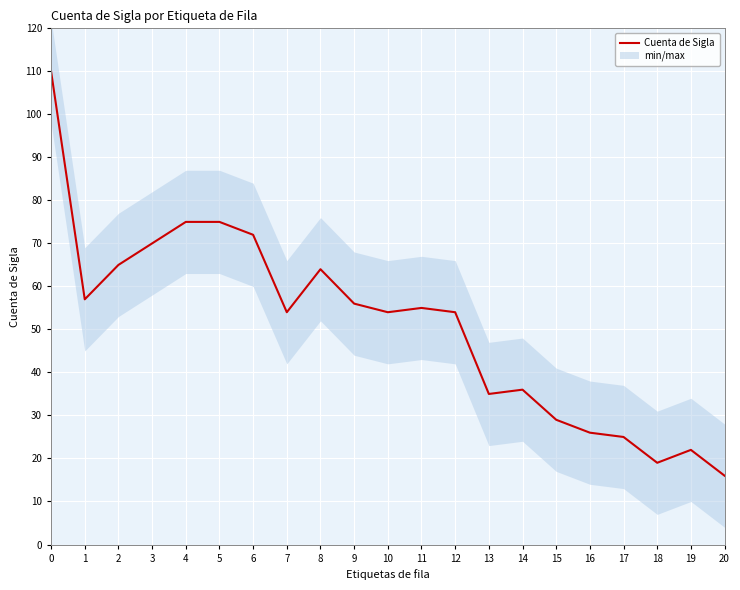

Is it true that the value at 14 is 65?

False